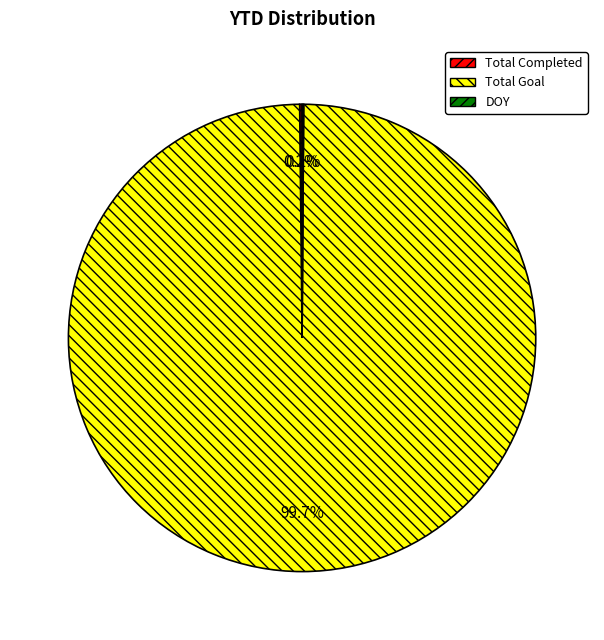

How much of the chart is everything except Total Goal?

0.3%